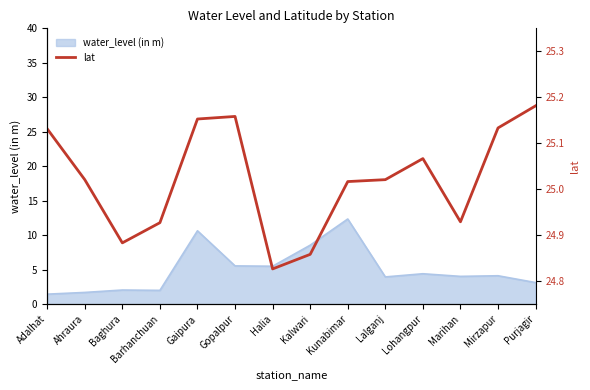

Where is the first local maximum?

Gopalpur